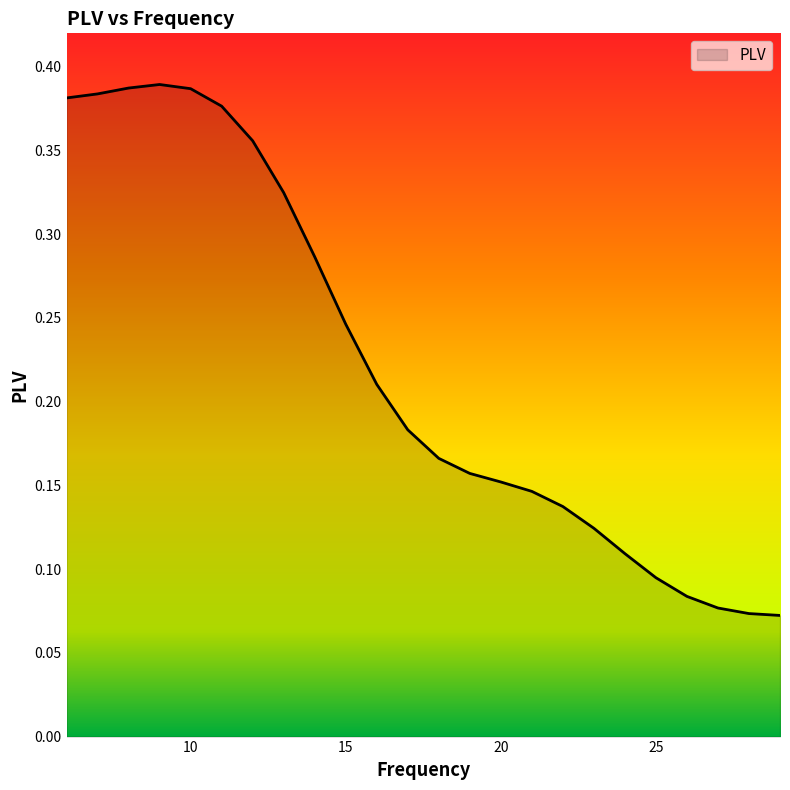

List the labels in order of value, smallest first.

29, 28, 27, 26, 25, 24, 23, 22, 21, 20, 19, 18, 17, 16, 15, 14, 13, 12, 11, 6, 7, 10, 8, 9